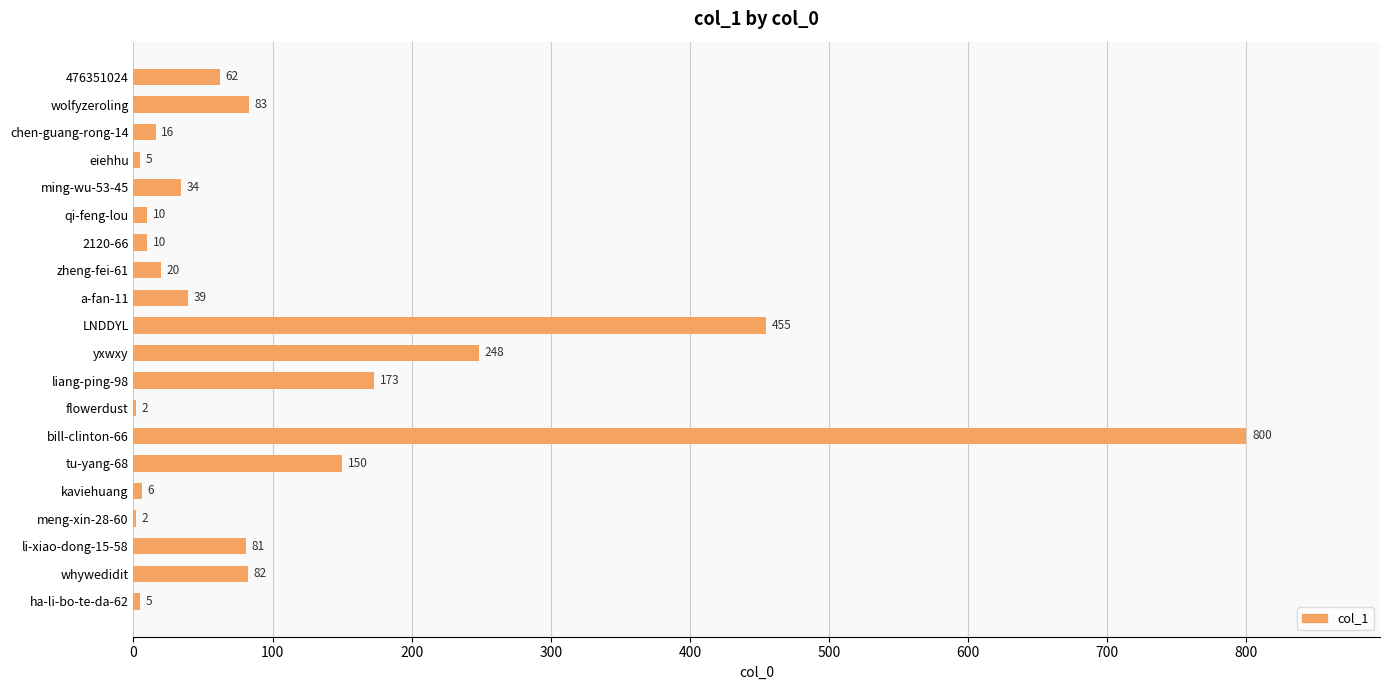

The chart shows a value of 16 at chen-guang-rong-14. True or false?

True